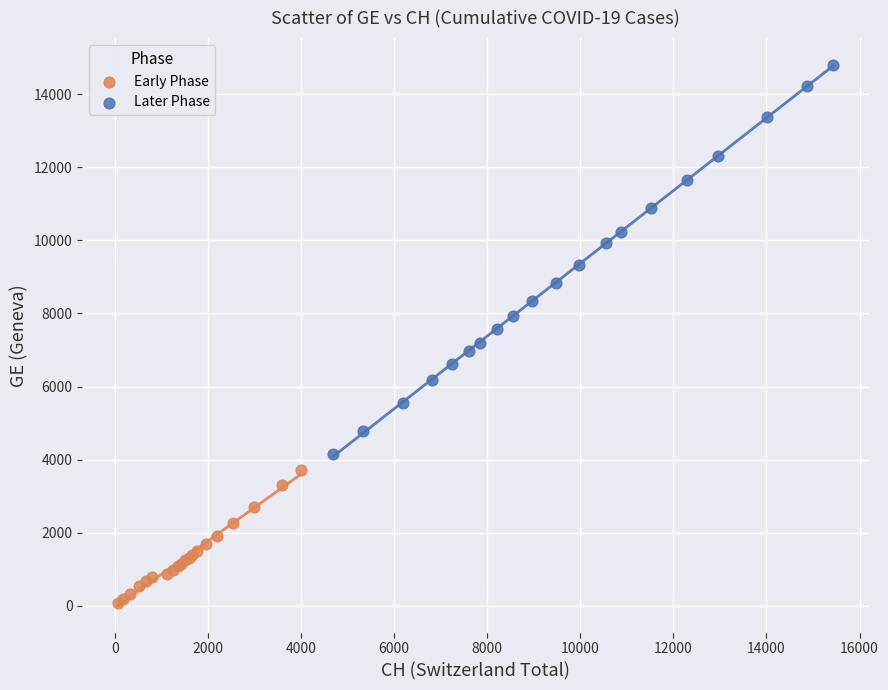

What are all the series names shown in the legend?

Early Phase, Later Phase